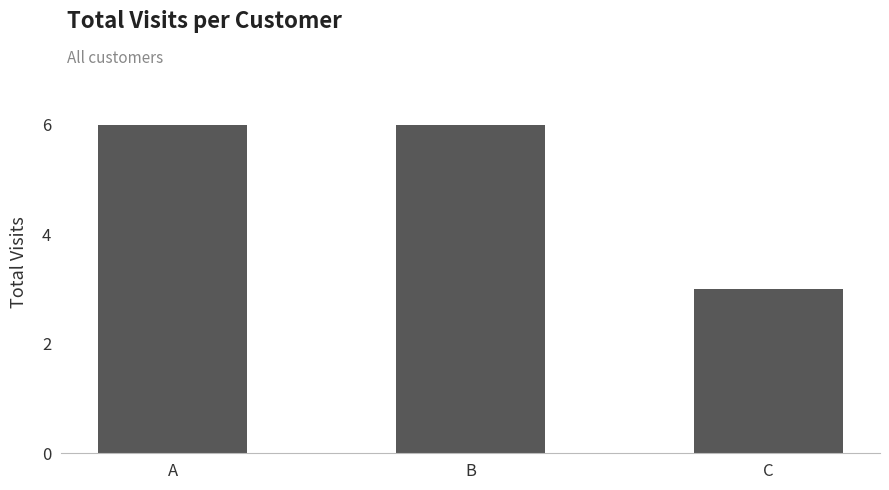

True or false: the data shows 3 at C.

True